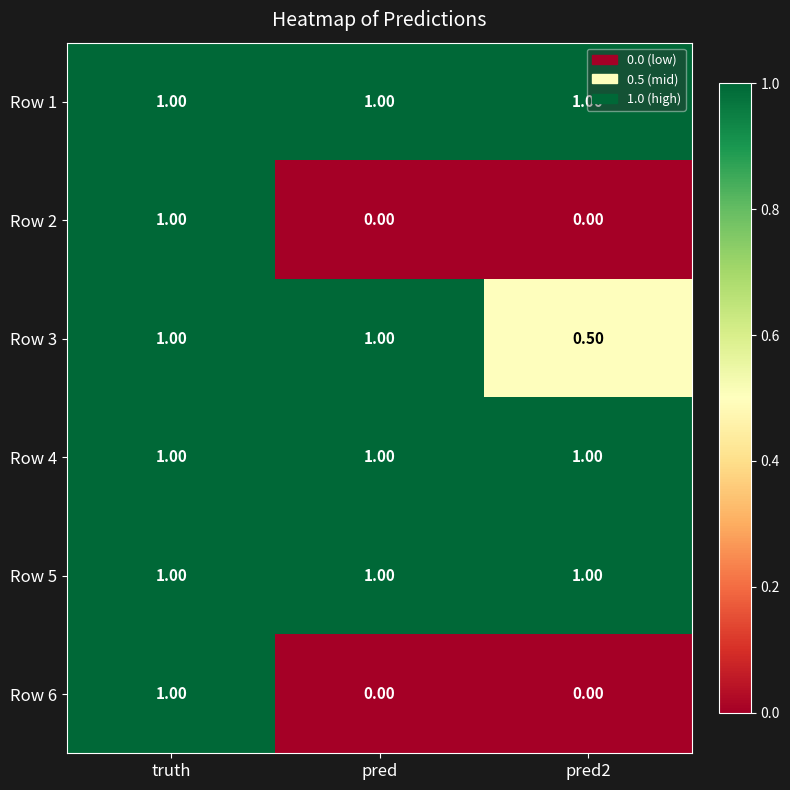

What is the spread (max minus min) of values at pred?

1.0